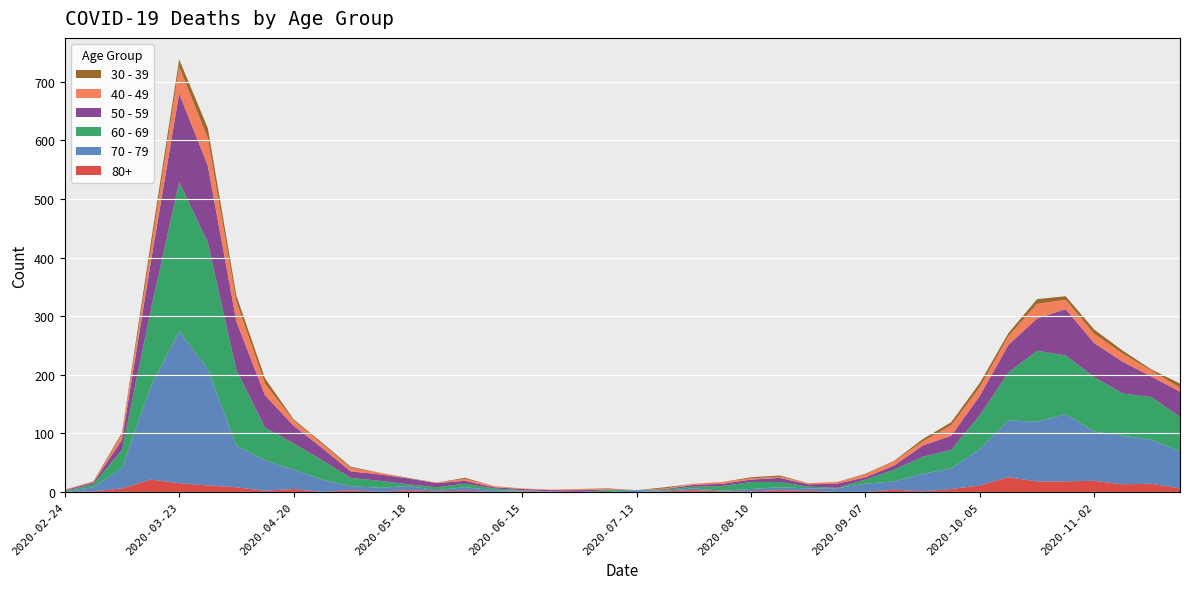

Reading left to right, transcribe all the data shown in this chart.

80+: 0	1	6	21	15	11	8	2	5	0	3	0	3	1	2	0	1	0	0	0	0	1	3	1	1	3	2	0	0	4	1	5	11	25	18	18	19	13	14	6
70 - 79: 1	7	35	158	259	199	71	52	33	21	7	7	7	2	6	3	1	1	0	0	3	1	3	1	4	5	4	6	14	14	30	35	62	97	102	115	84	83	75	63
60 - 69: 1	5	31	130	255	216	129	56	45	33	14	12	3	5	6	3	1	0	0	3	0	2	3	8	12	9	3	1	7	20	29	32	58	82	121	100	93	72	73	59
50 - 59: 1	3	17	81	151	131	83	55	30	21	11	11	10	7	5	2	2	2	3	1	0	1	3	4	4	7	4	7	4	7	19	24	33	47	55	79	58	54	35	43
40 - 49: 1	1	9	21	46	47	34	20	9	7	6	3	0	1	3	2	1	1	2	1	0	1	2	3	2	2	2	3	5	7	7	18	15	15	25	16	16	14	10	7
30 - 39: 0	1	3	12	12	17	10	9	2	2	2	0	1	0	2	0	0	0	0	1	0	2	0	0	2	2	0	0	1	1	4	5	7	5	8	6	7	5	2	7